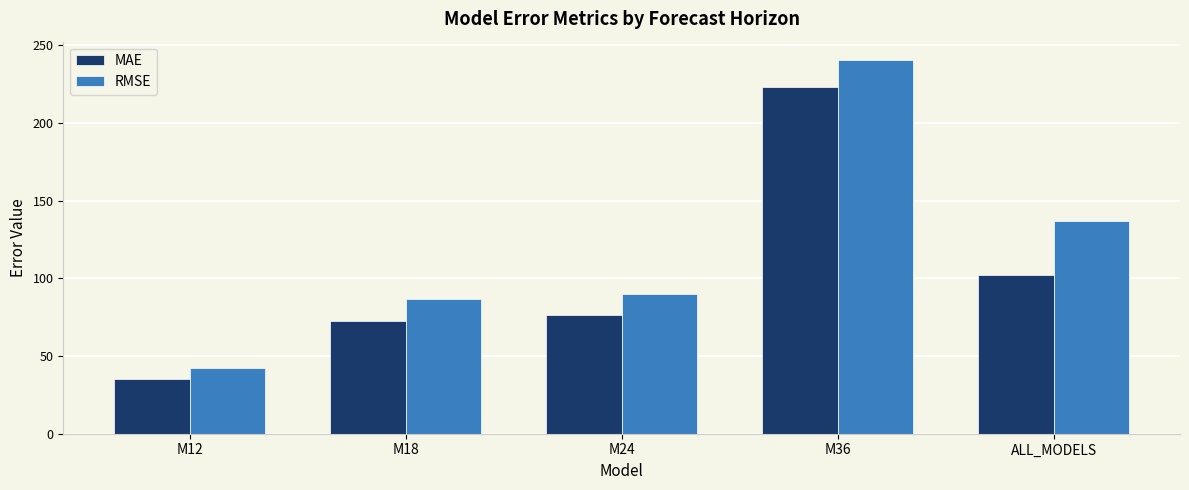

How many categories are shown in the chart?

5